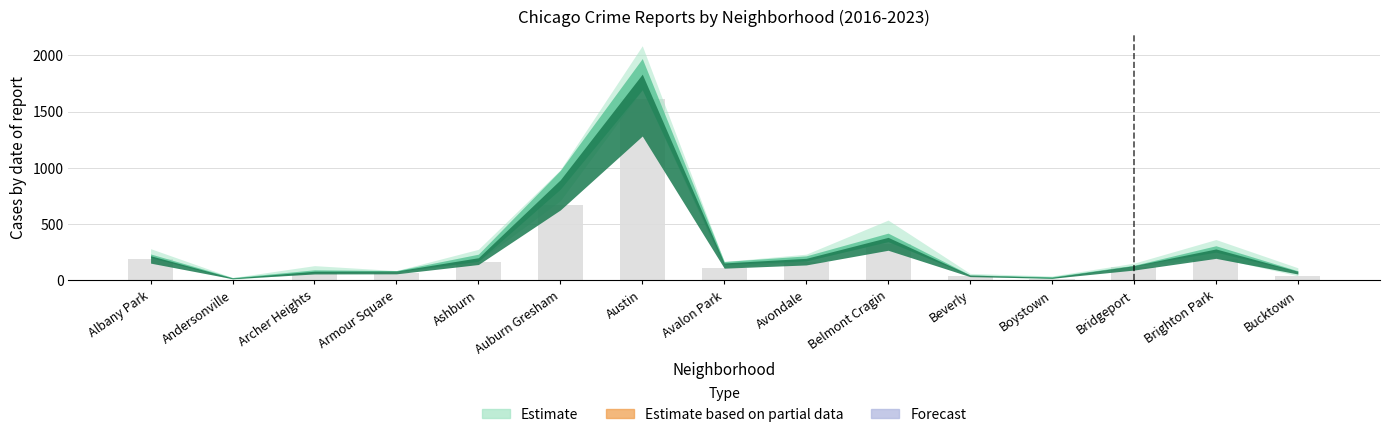

Which has a higher value, Avondale or Auburn Gresham?

Auburn Gresham